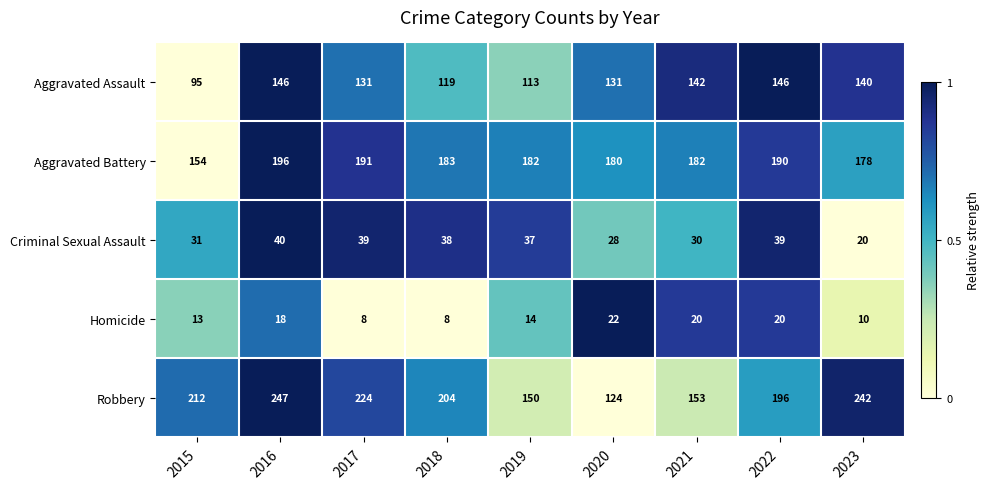

At which category is the sum across all series the highest?

2016